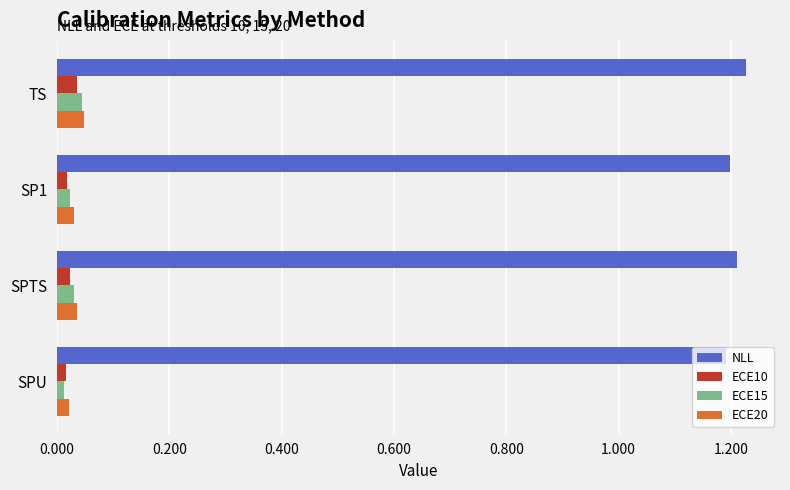

Is it true that NLL equals 1.8 at SPTS?

False